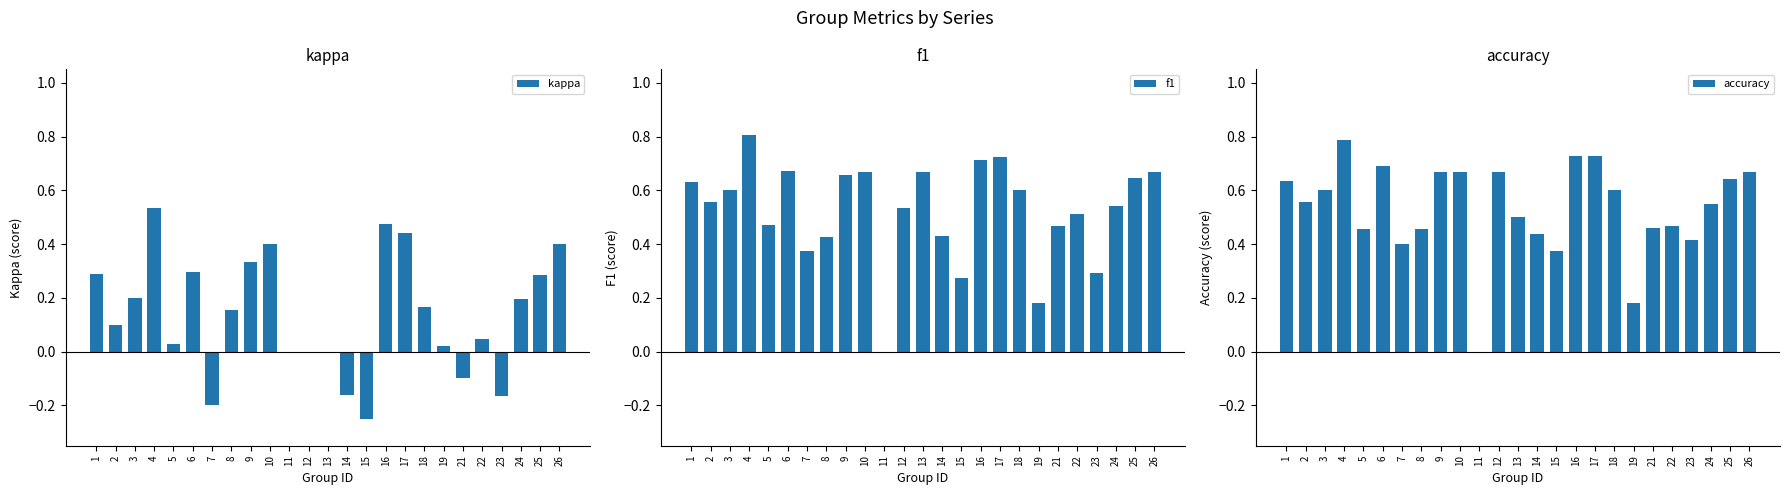

What is the total value across all series at 23?

0.5